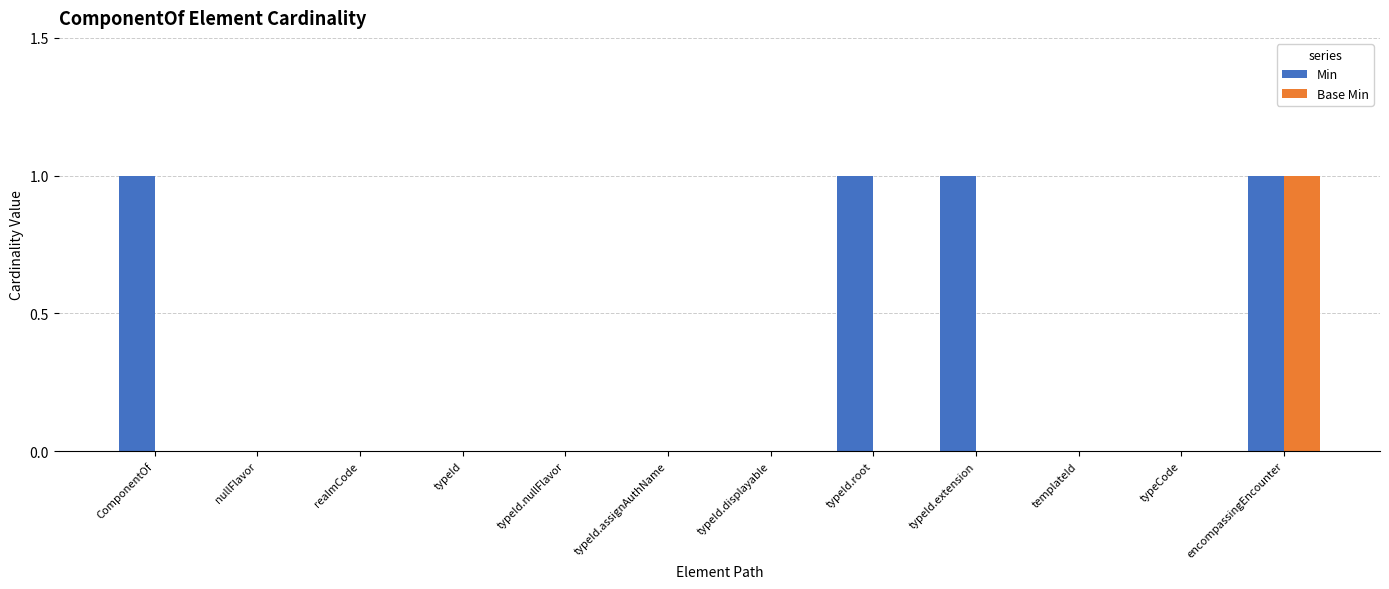

At which category is the sum across all series the highest?

encompassingEncounter